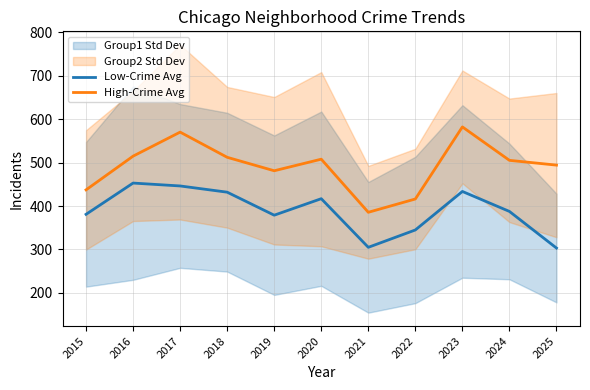

What is the difference between the second highest and minimum values in the High-Crime Avg series?

184.7